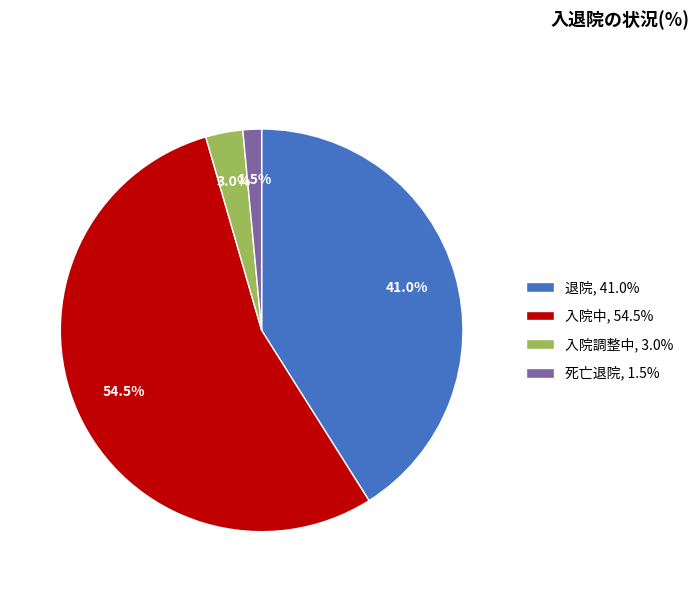

Combined, what portion of the pie is 死亡退院 and 入院中?

56.0%